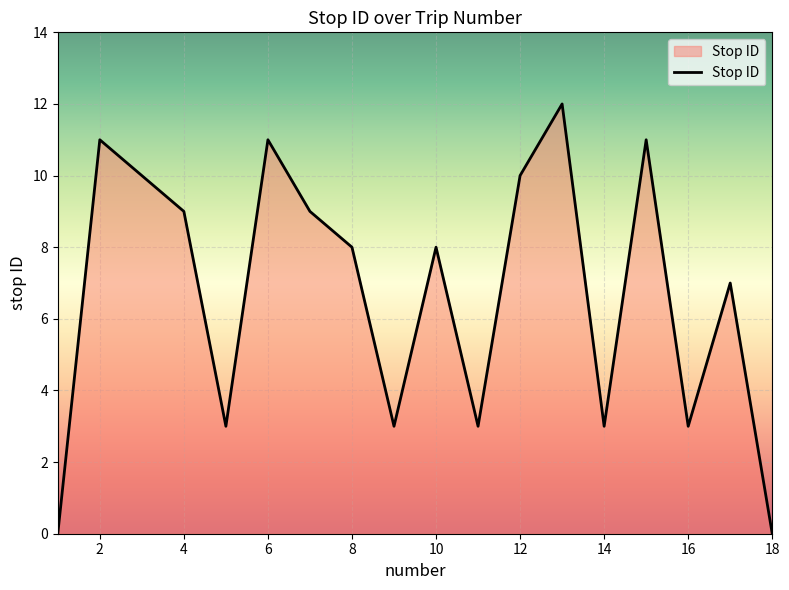

True or false: there are more than 1 points higher than both neighbors.

True